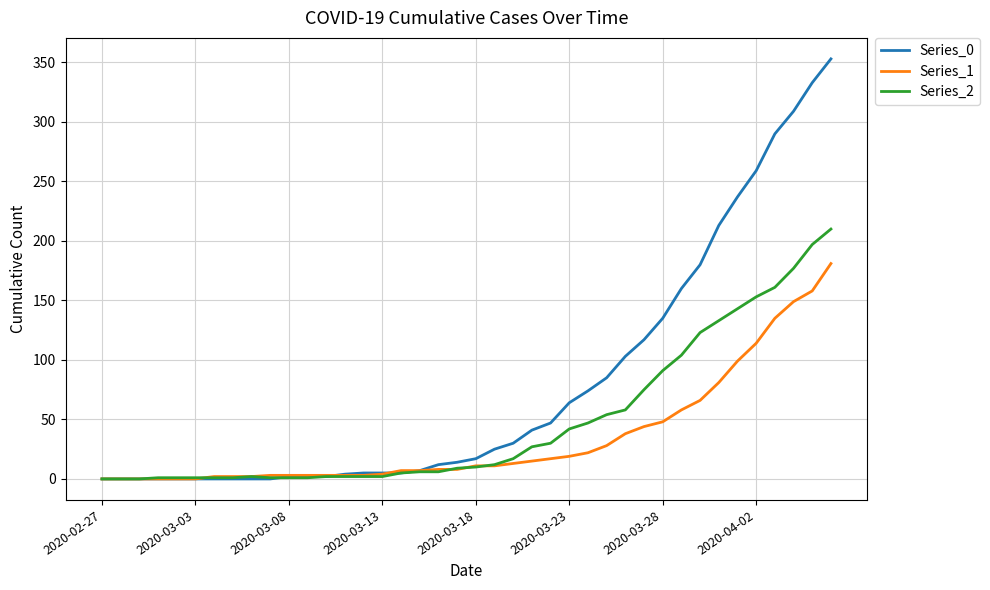

Which series has the largest range (max minus min)?

Series_0